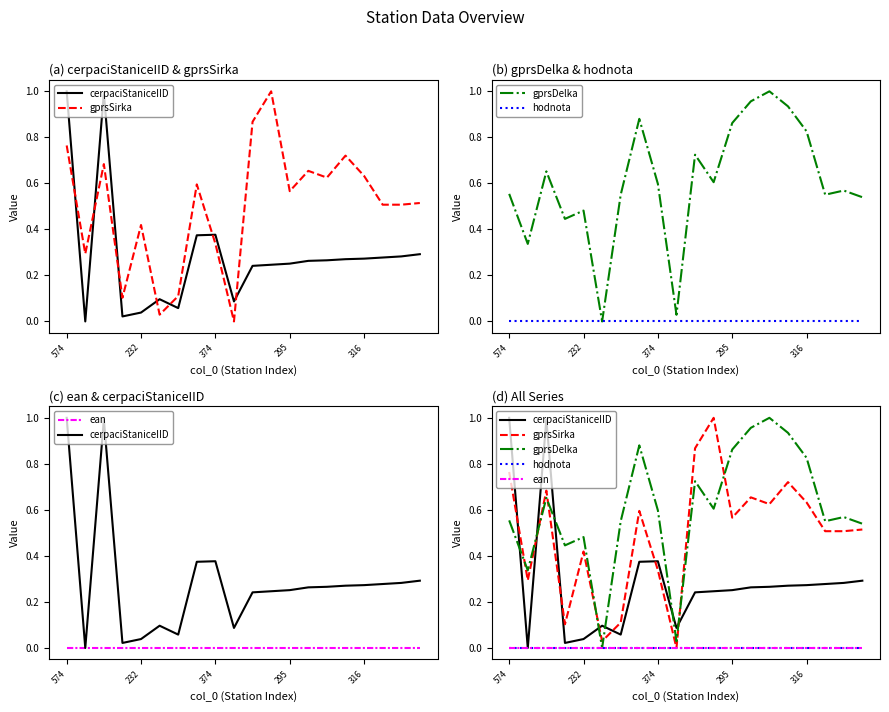

True or false: gprsSirka has a value of 0.1 at 6.

False